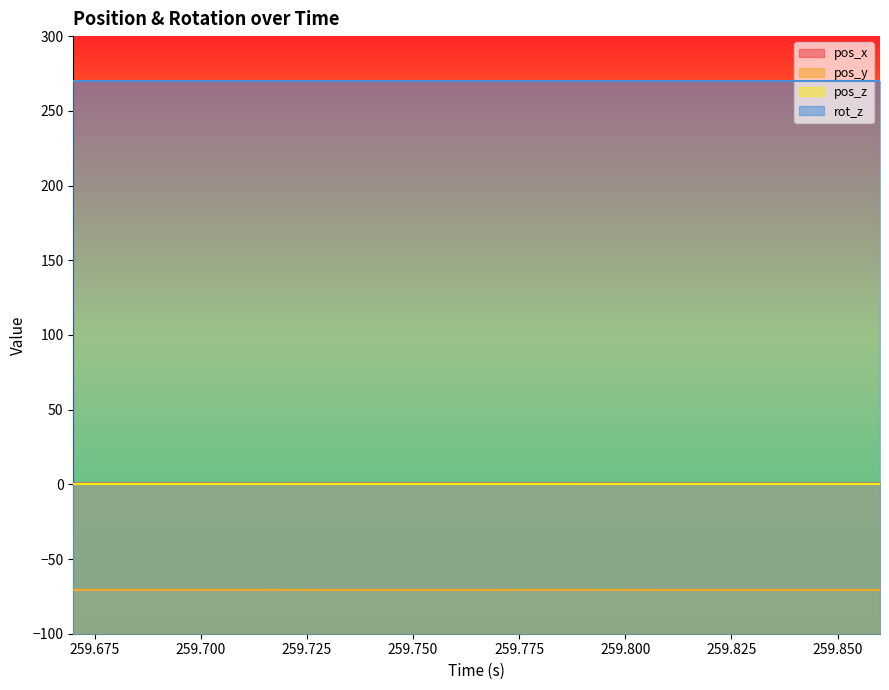

True or false: pos_x has more than 2 points higher than both neighbors.

False